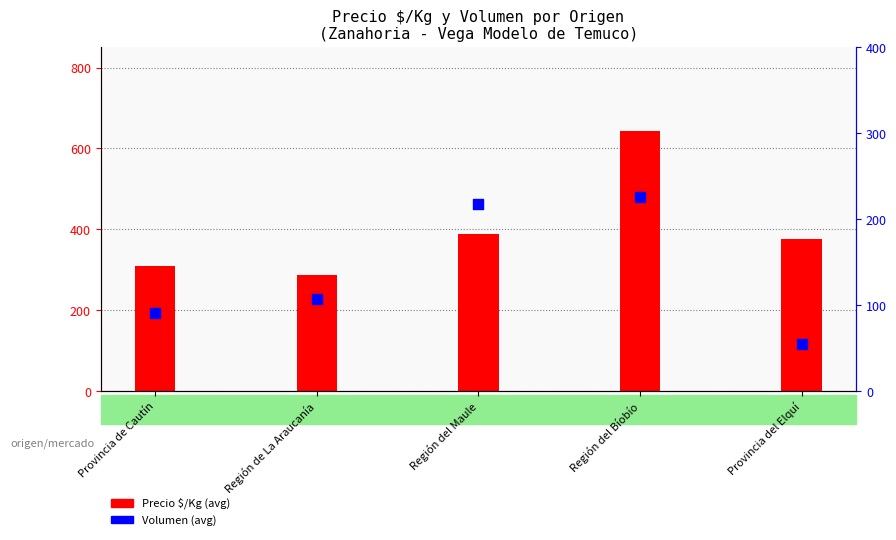

Which series reaches the maximum Y coordinate?

Precio $/Kg (avg)